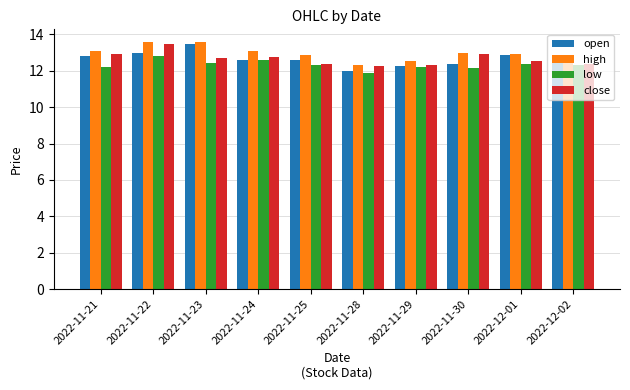

What is the difference between the maximum and minimum values in the high series?

1.3